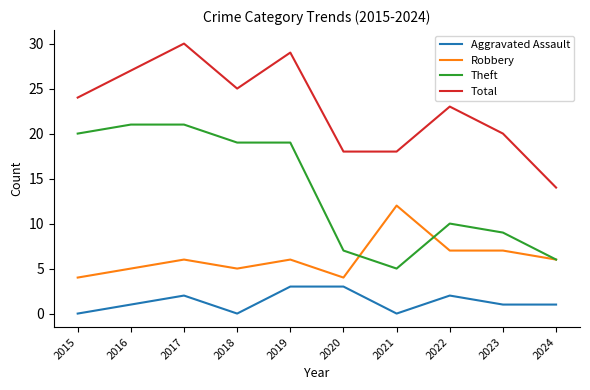

What is the average value of the Aggravated Assault series?

1